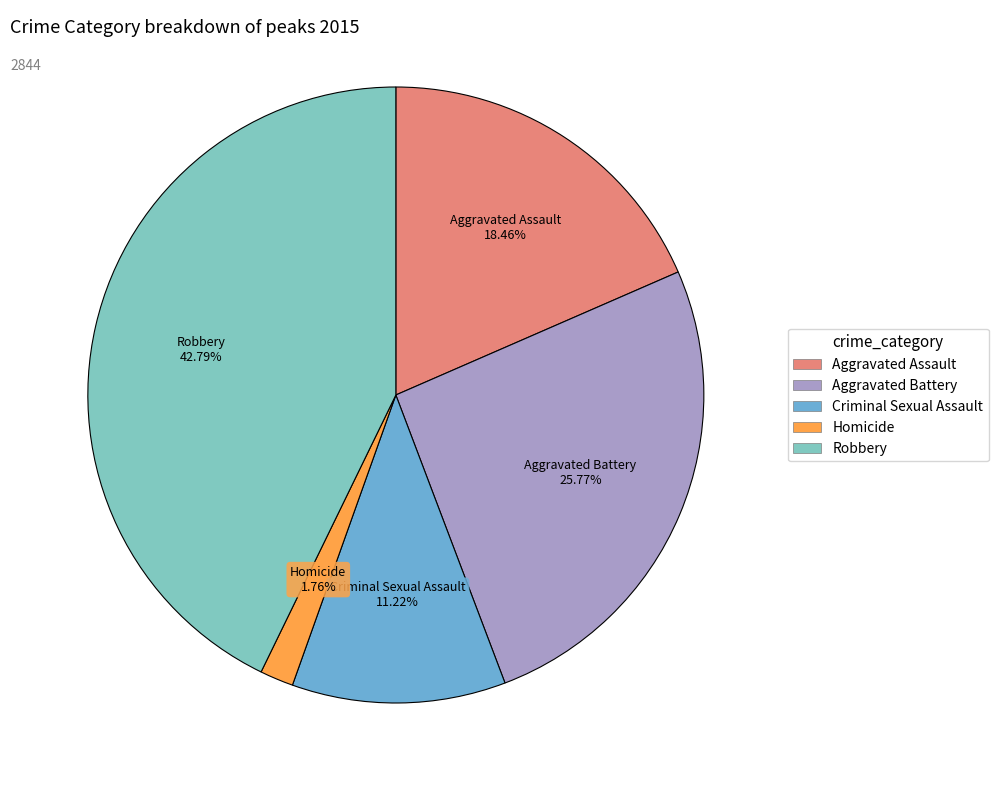

The Homicide slice represents 2% of the pie. True or false?

True